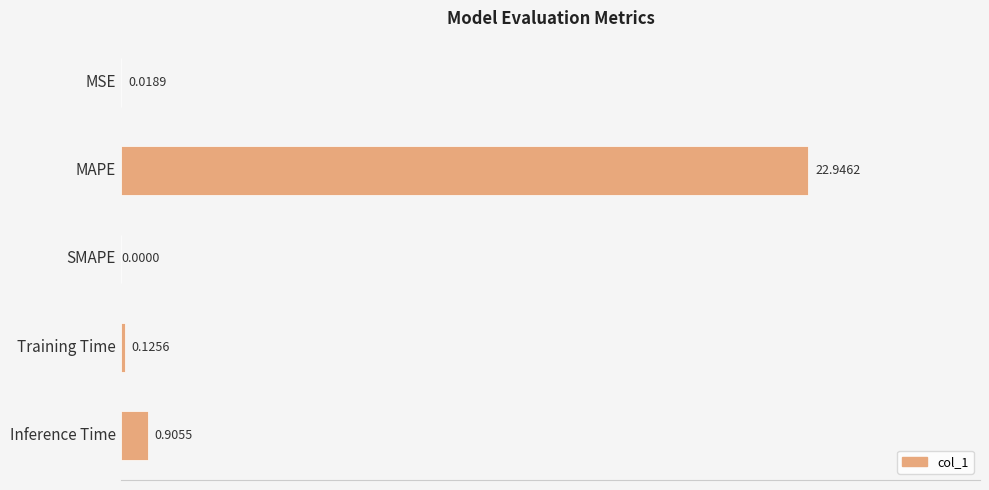

What is the sum of all values?

24.0